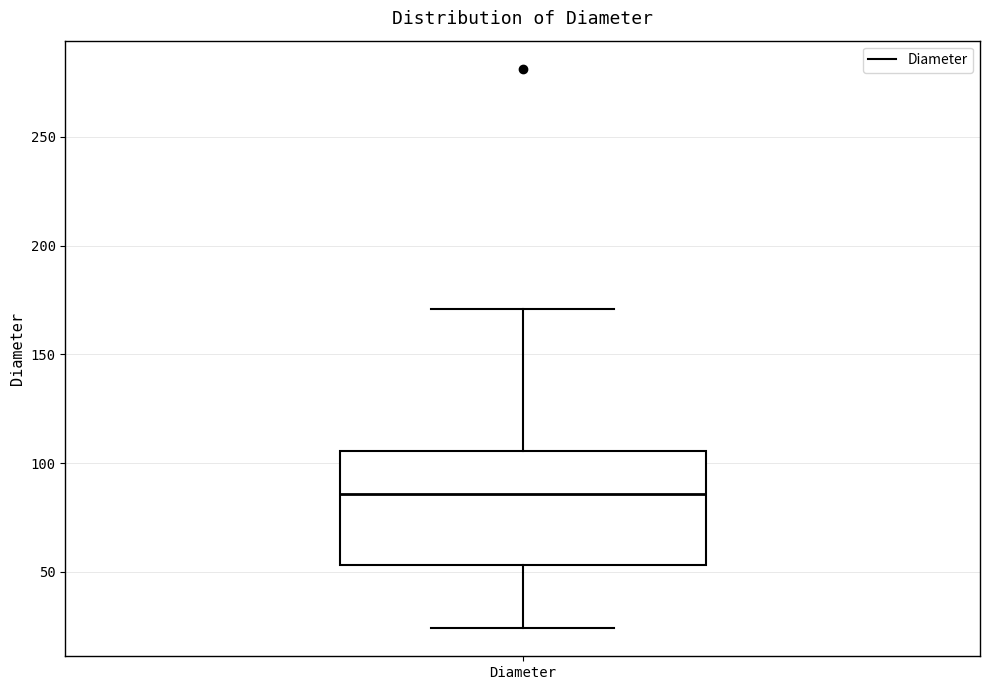

Read this box plot against the y-axis: the position of the median line, the range covered by the box, and the ends of both whiskers. The values are not printed on the chart, so give them approximately, as read against the axis.

median 85, box 55 to 105, whiskers 25 to 170